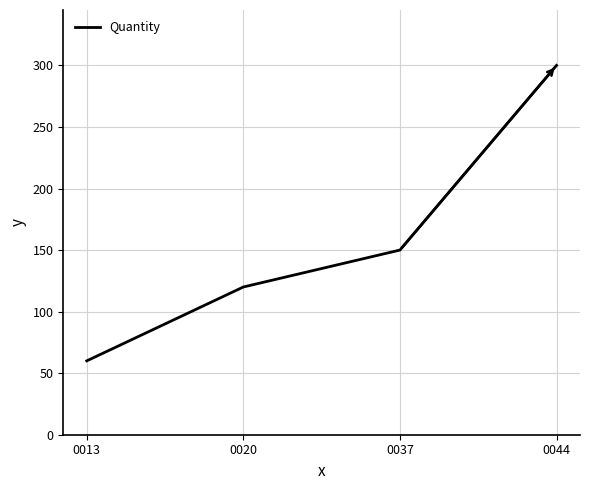

What is the sum of all values?

630